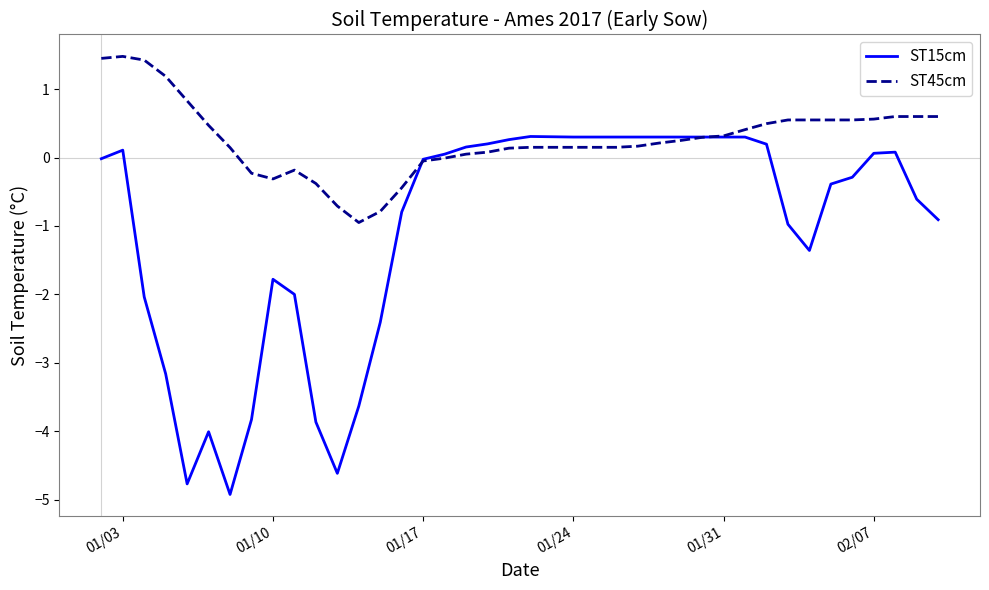

What is the difference between the maximum and second lowest values in the ST45cm series?

2.3